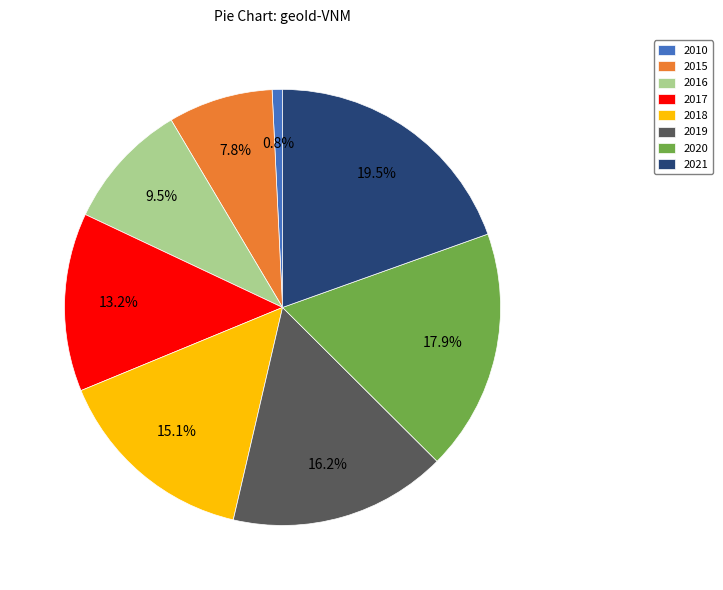

Which has a higher value, 2010 or 2018?

2018